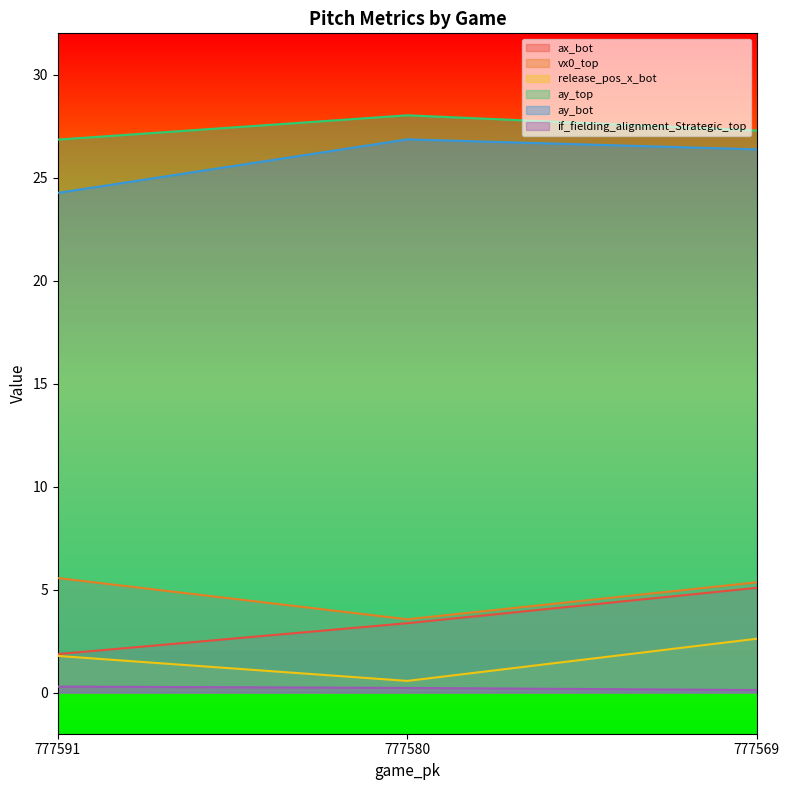

Is it true that ax_bot equals 1.9 at 777591?

True